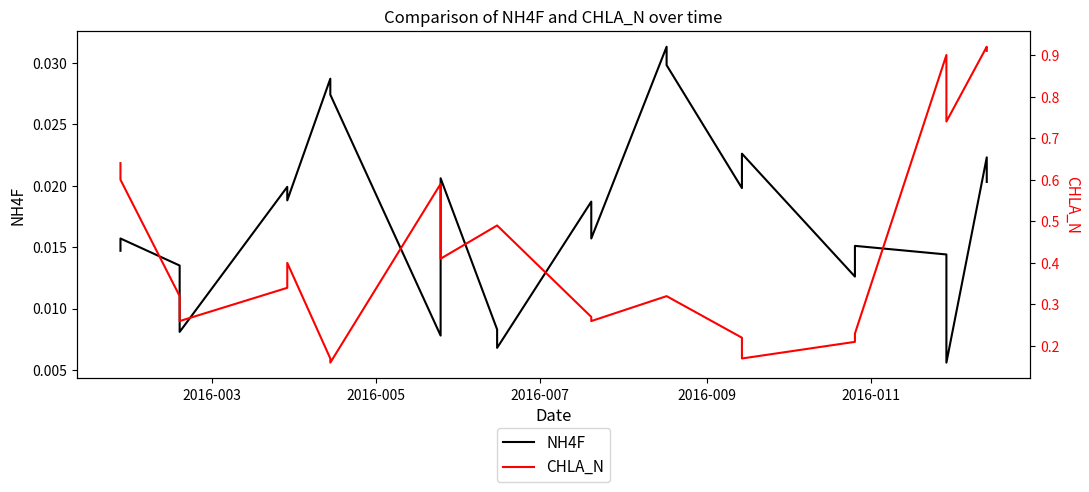

True or false: NH4F and CHLA_N cross at least once.

False